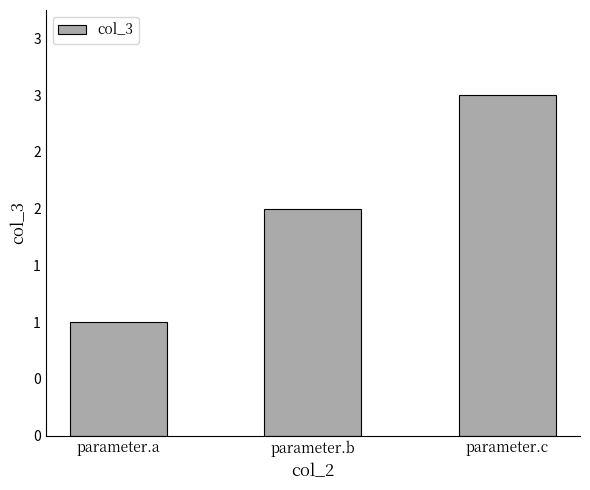

The chart shows a value of 1 at parameter.a. True or false?

True